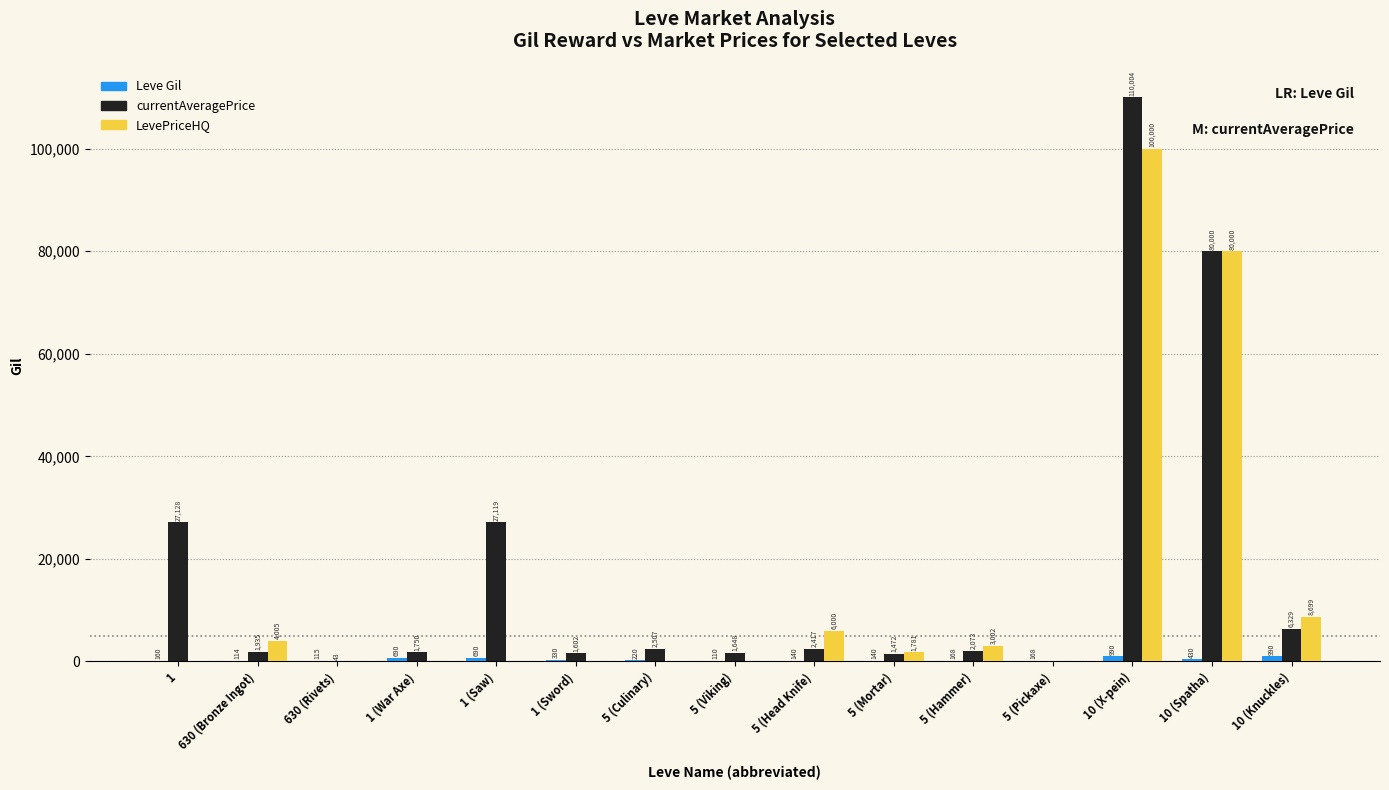

Which series changed the most between 5 (Culinary) and 10 (Knuckles)?

LevePriceHQ